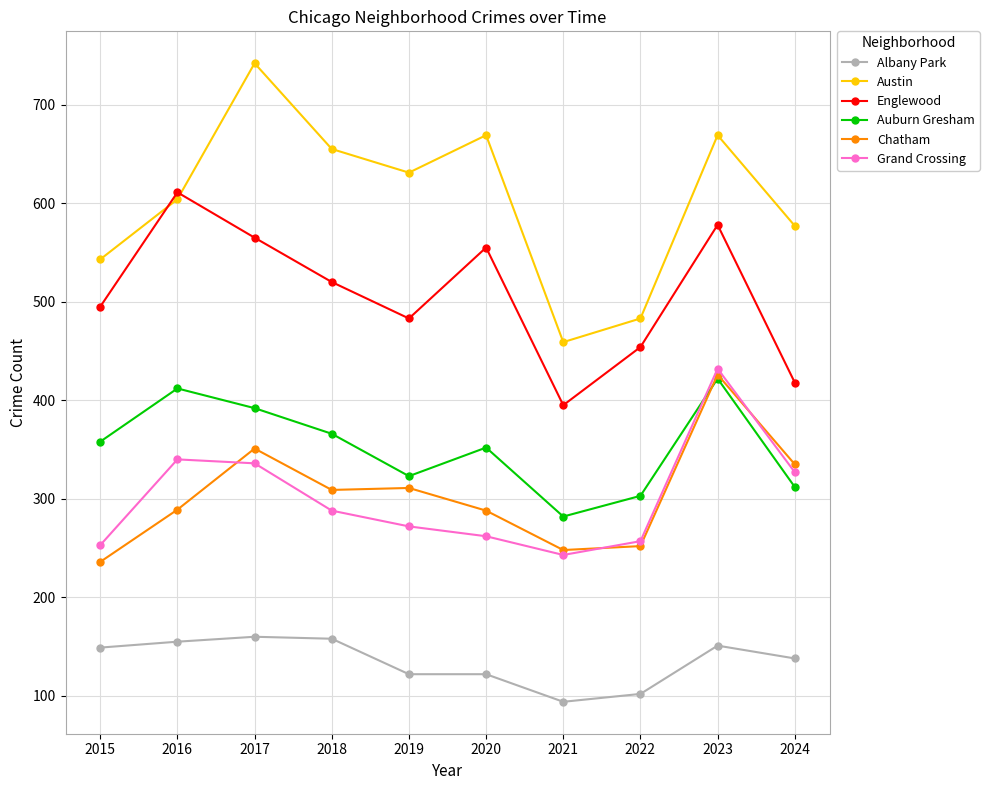

True or false: Chatham and Englewood cross at least once.

False